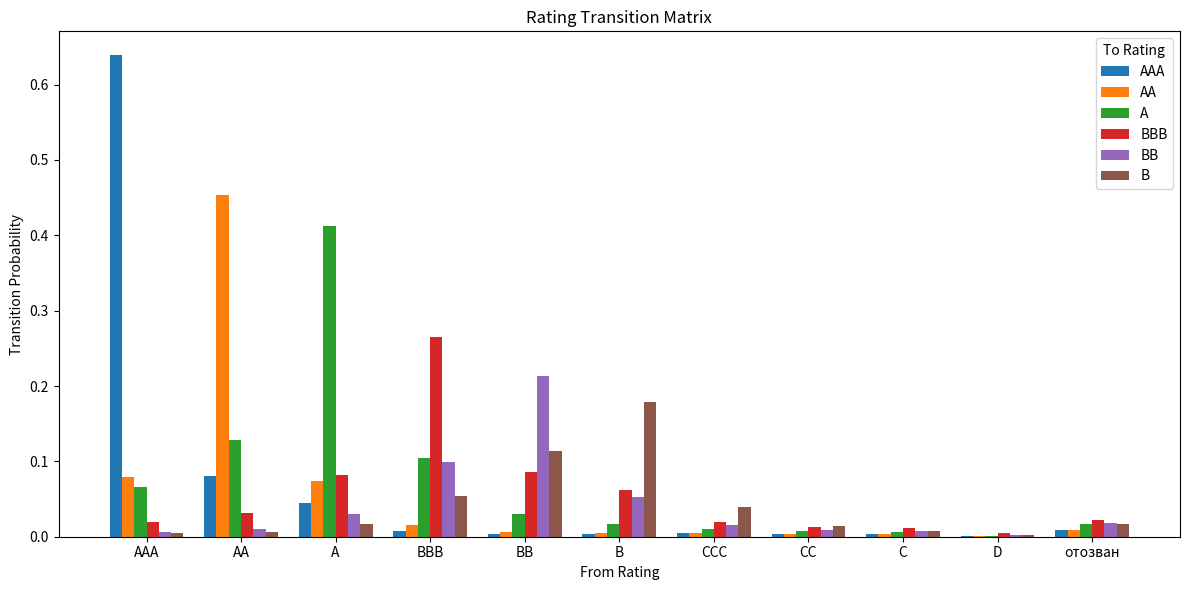

What are all the series names shown in the legend?

AAA, AA, A, BBB, BB, B